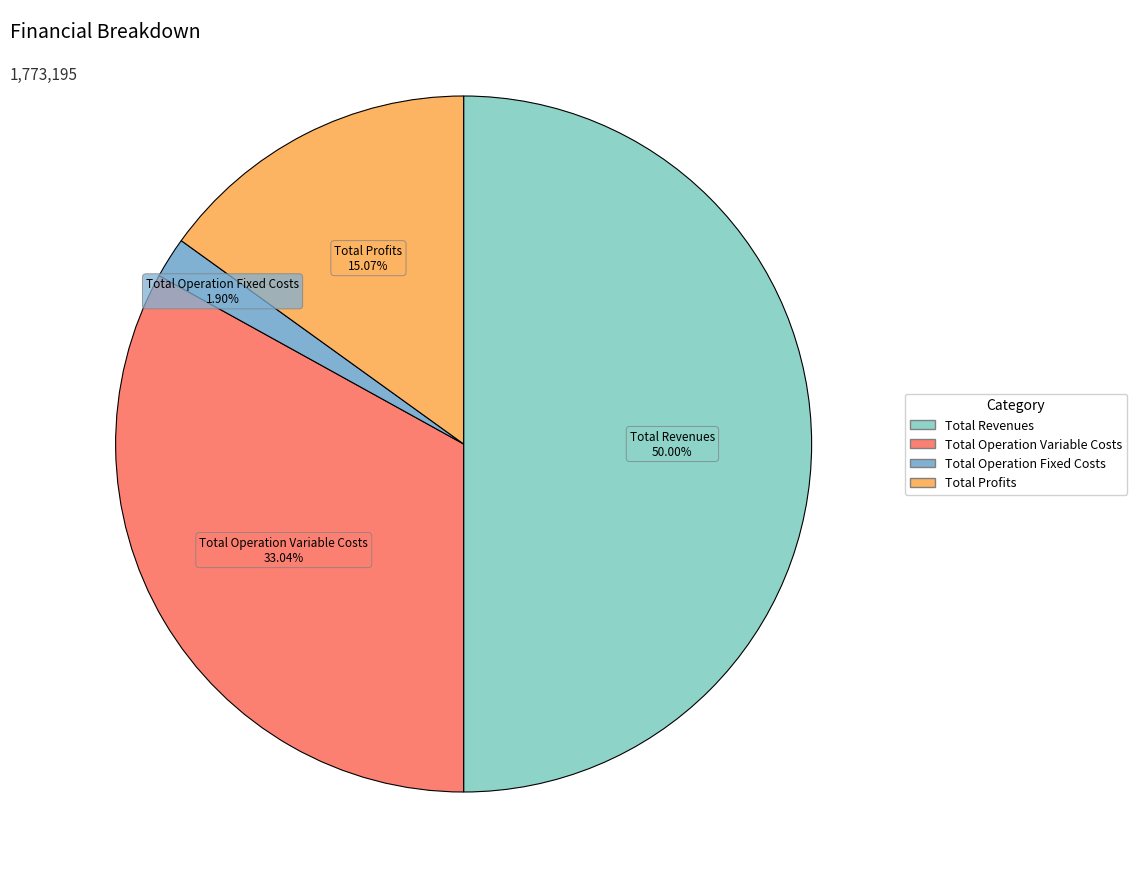

How many slices are in this pie chart?

4